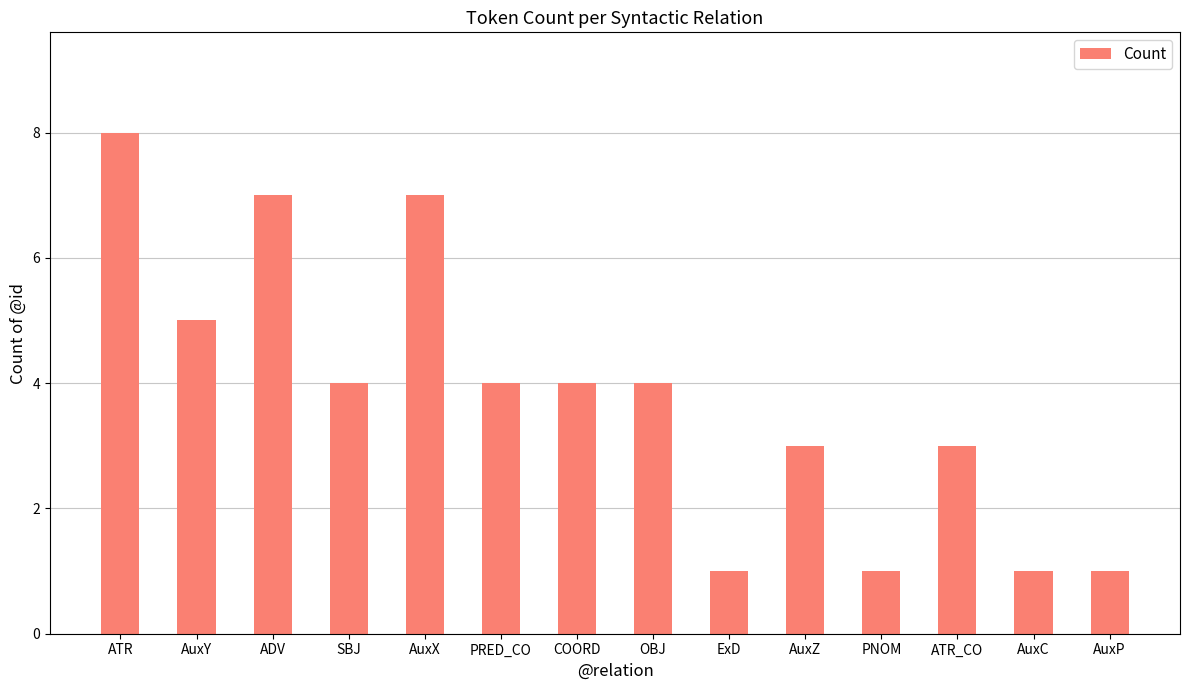

How many data points does each series have?

14